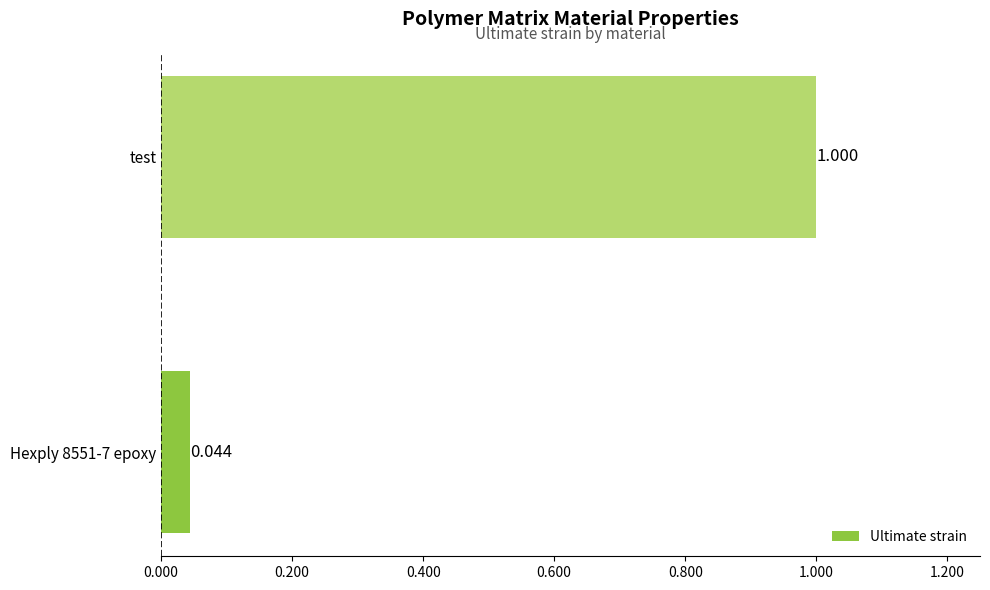

What is the difference between the maximum and minimum values?

1.0